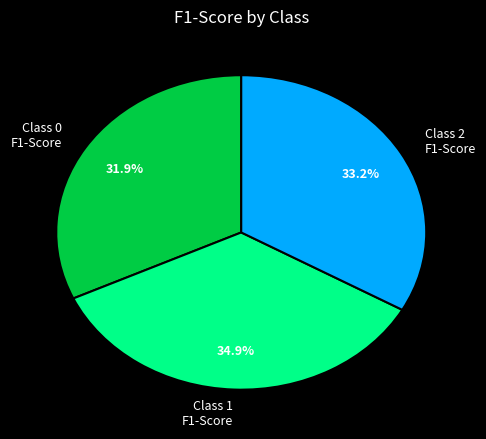

Count the number of slices in the pie.

3